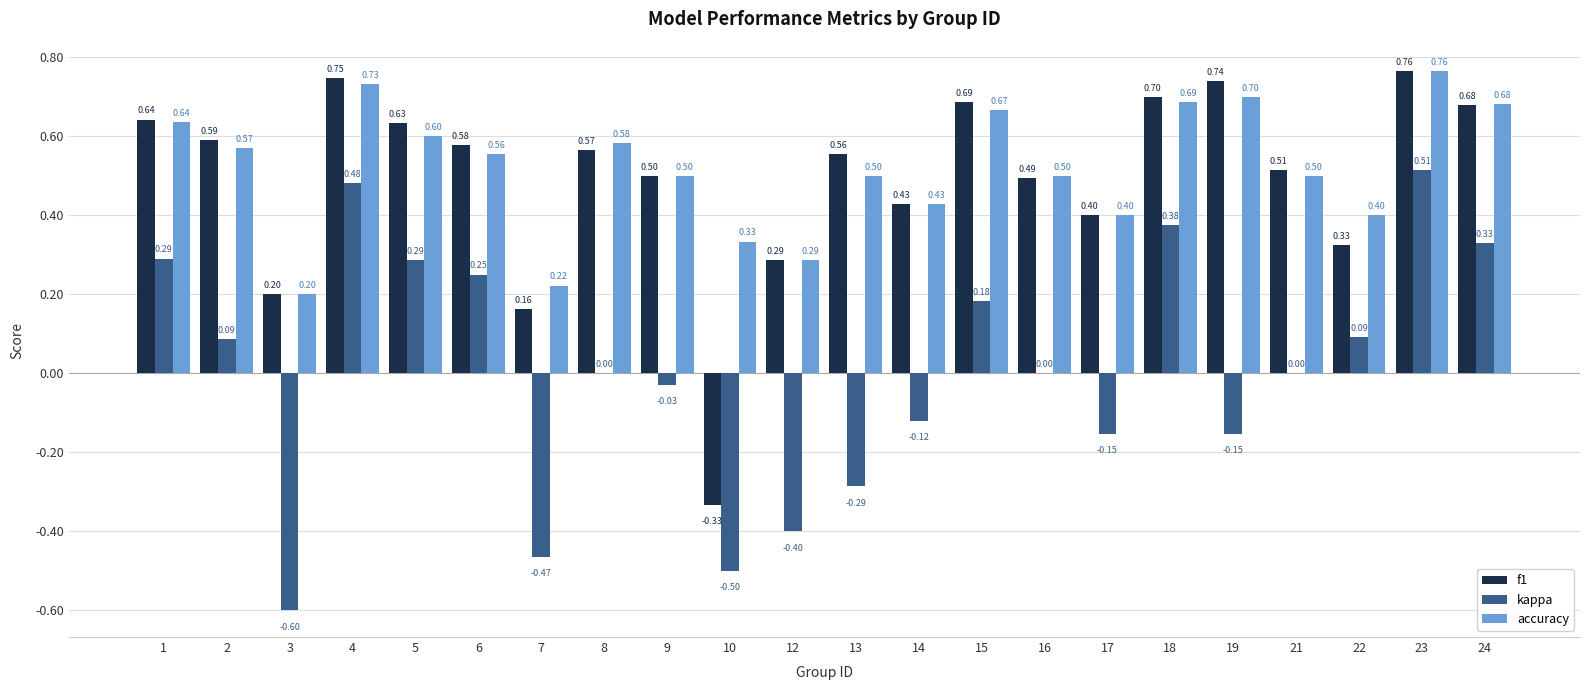

What is the spread (max minus min) of values at 19?

0.9